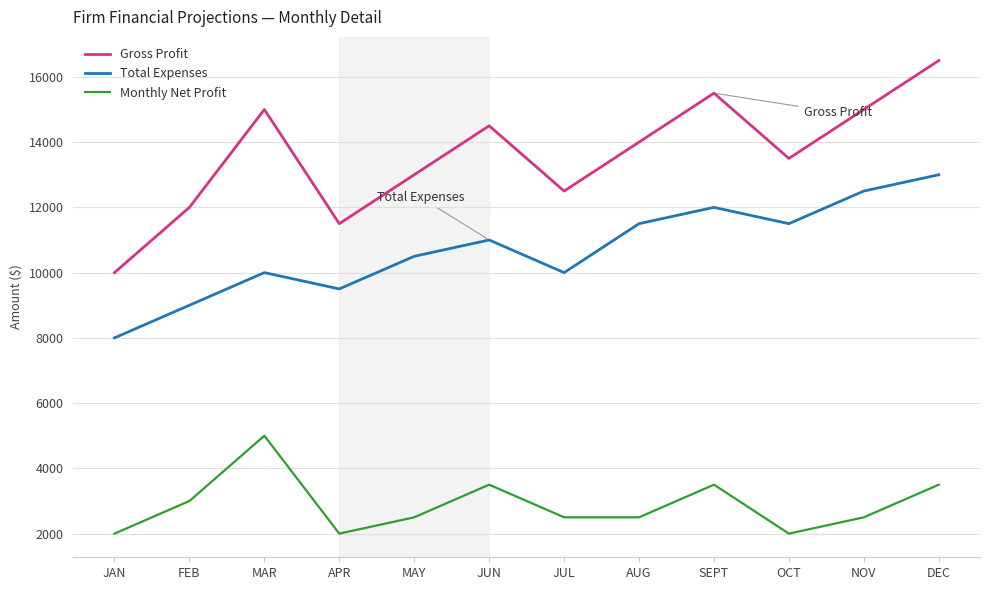

What are all the series names shown in the legend?

Gross Profit, Total Expenses, Monthly Net Profit